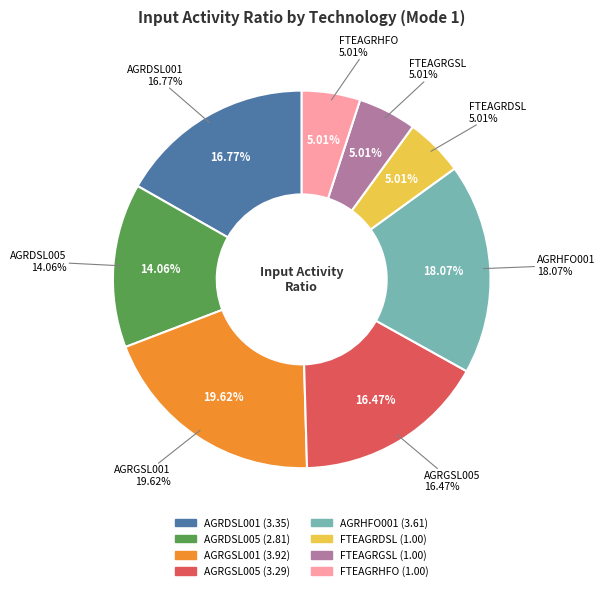

What percentage is NOT represented by FTEAGRGSL?

95.0%